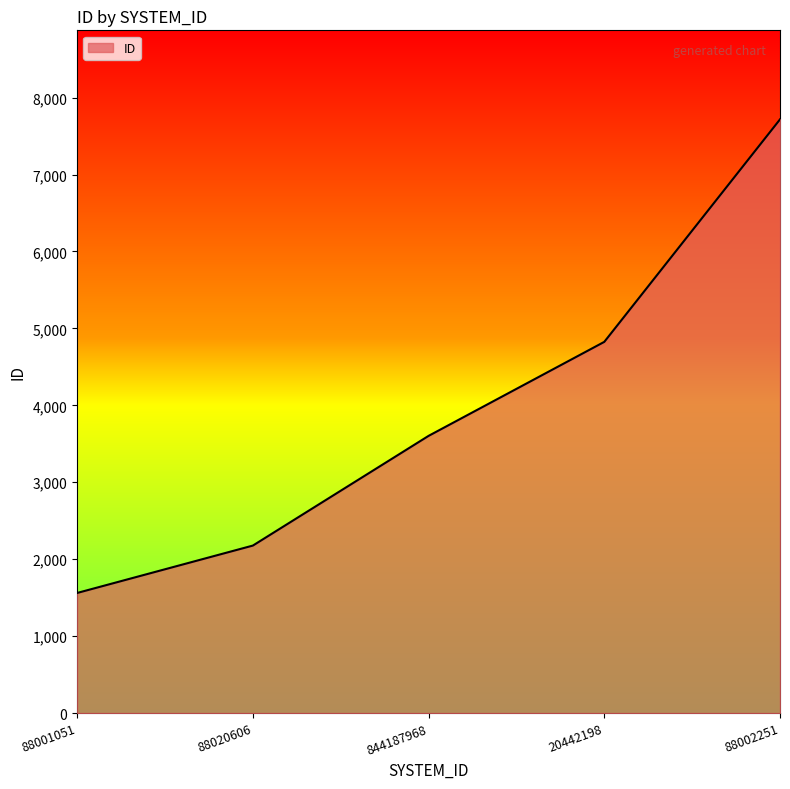

Rank the categories by value from lowest to highest.

88001051, 88020606, 844187968, 20442198, 88002251